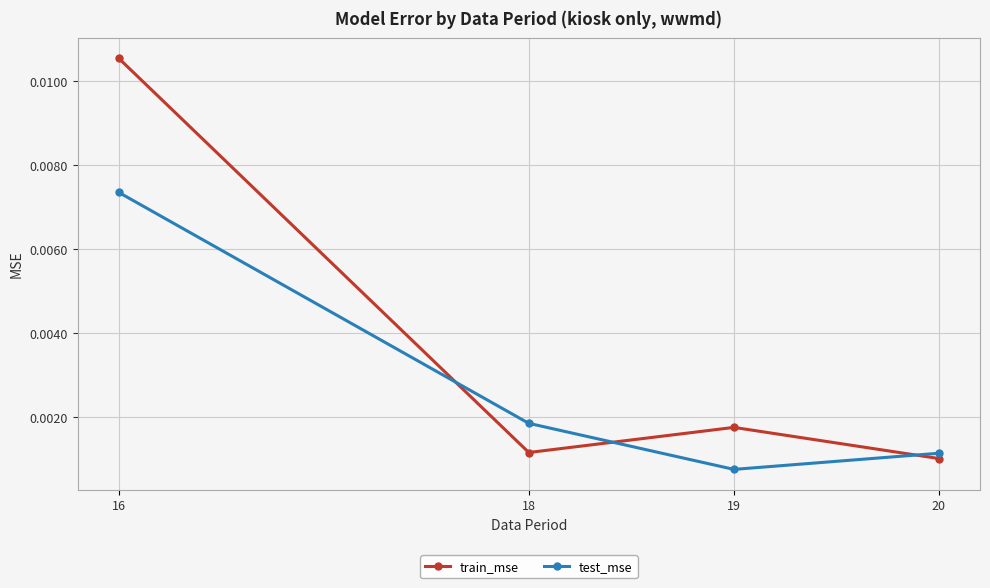

Which series has the widest spread of values?

train_mse